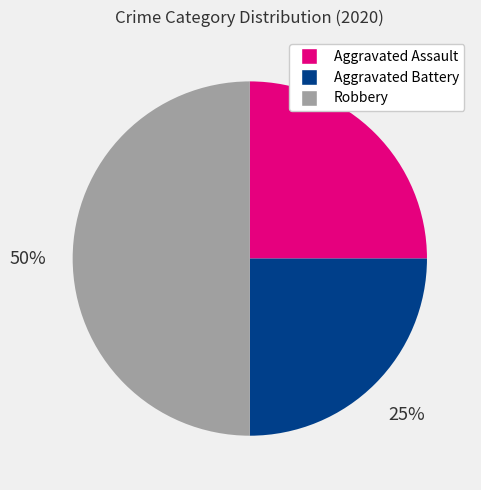

To the nearest percent, what is the combined percentage of Aggravated Battery and Aggravated Assault?

50%